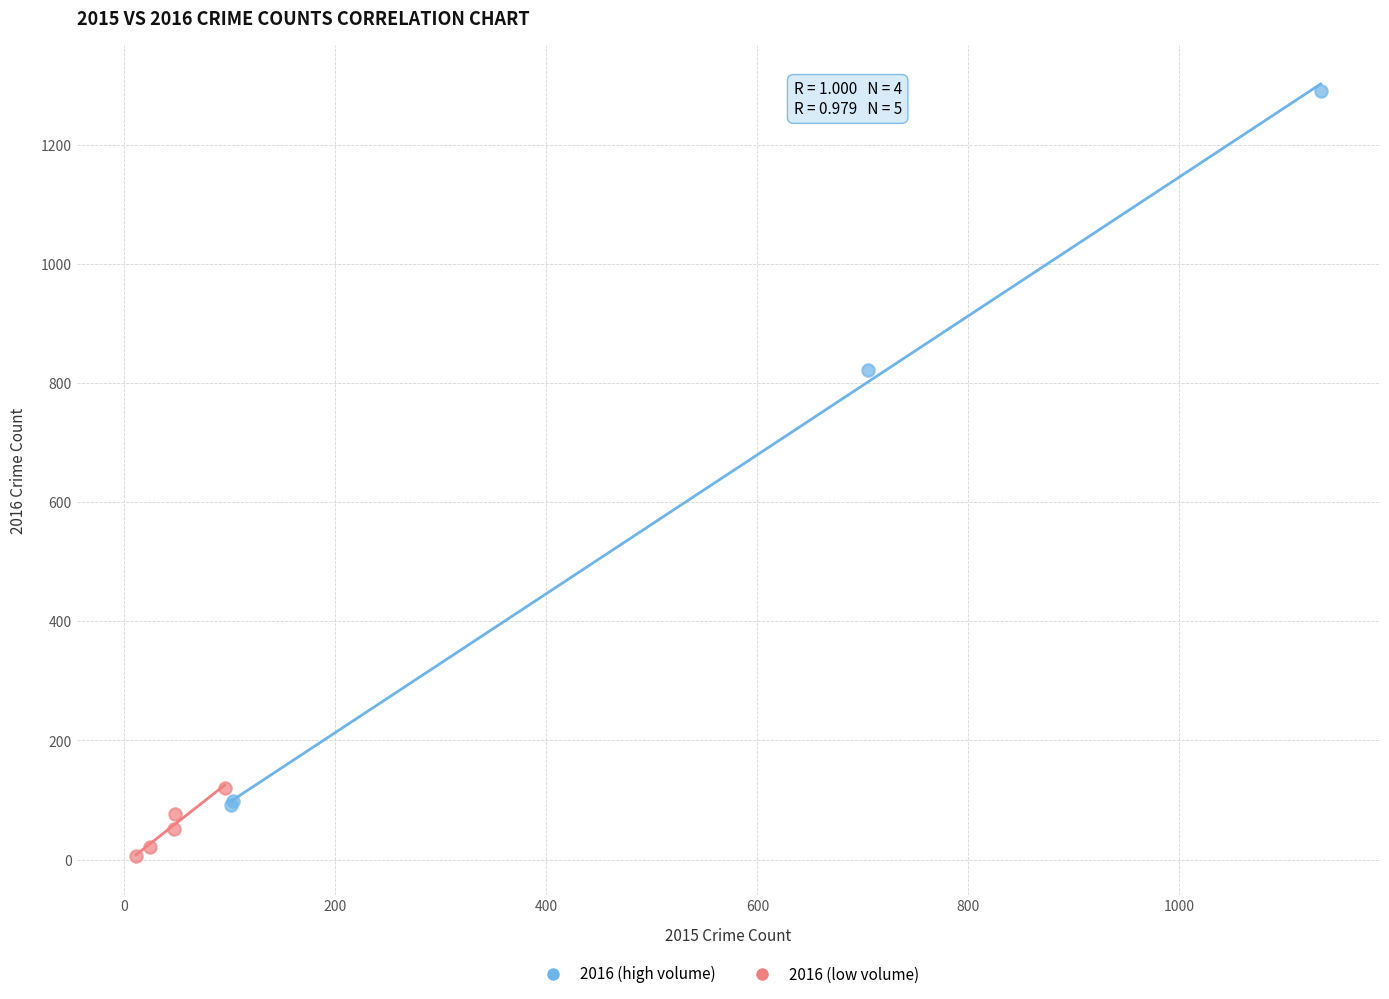

Which series reaches the minimum Y coordinate?

2016 (low volume)